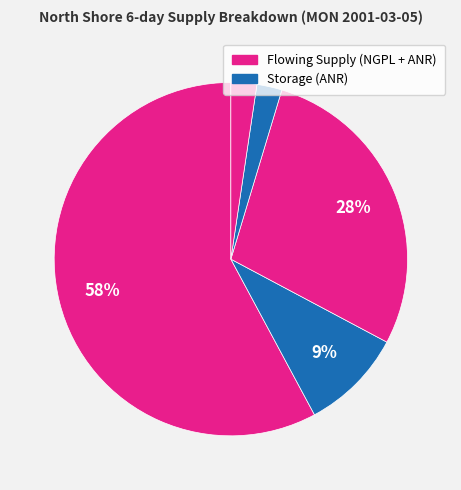

How many slices are in this pie chart?

5